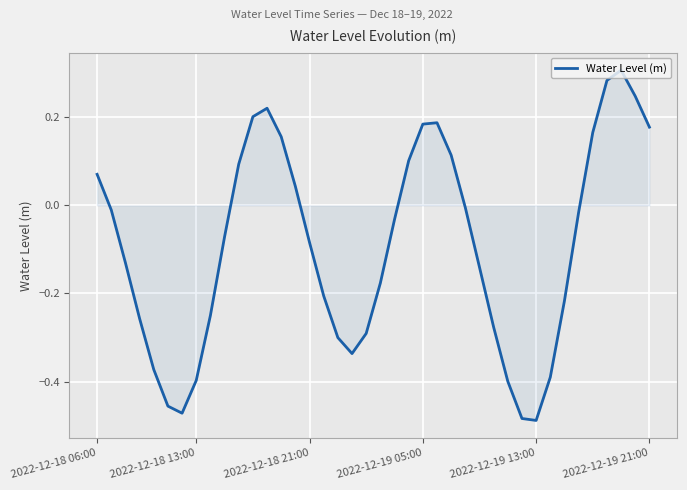

What is the difference between the maximum and minimum values?

0.8